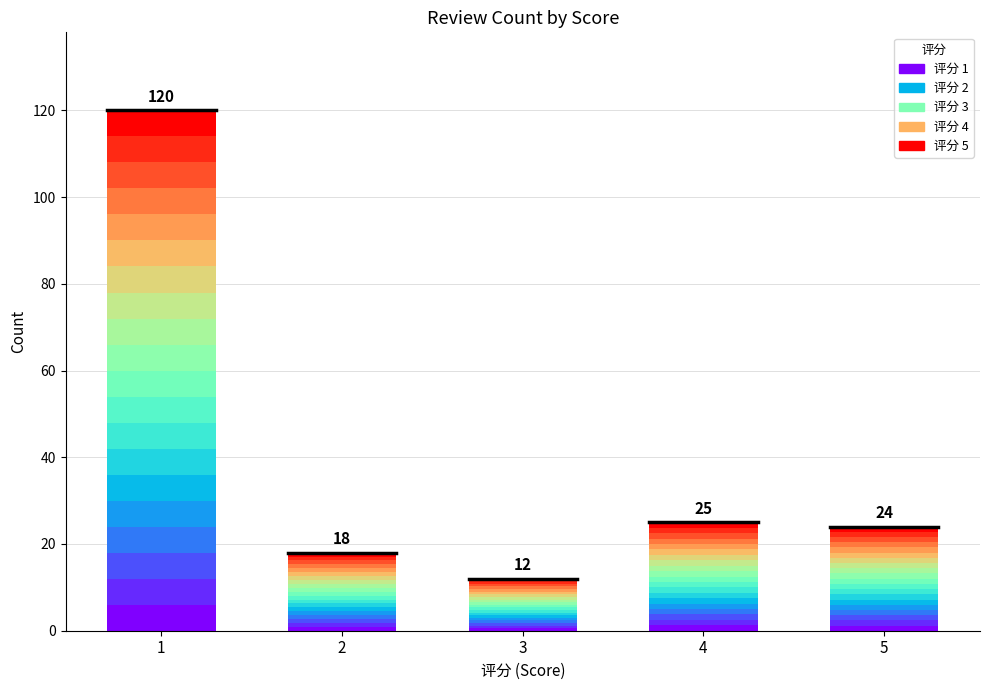

What is the sum of all values?

199